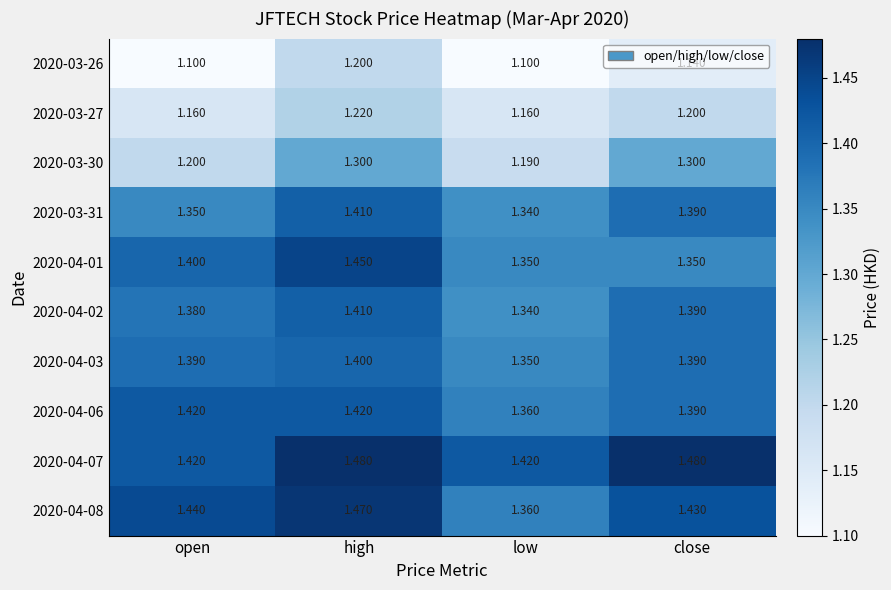

Which category has the lowest value in the 2020-04-02 series?

low